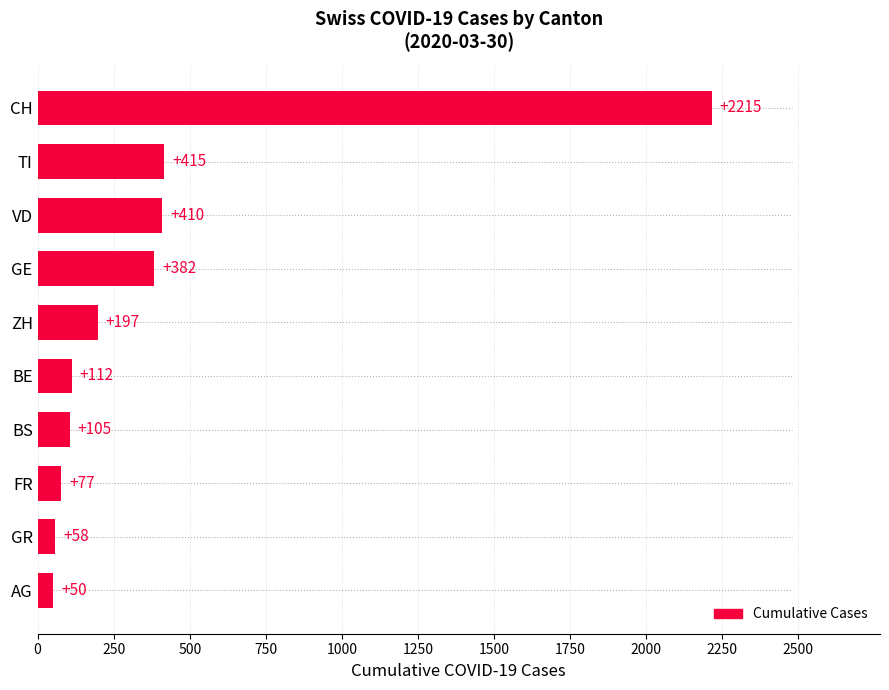

Where is the data nearest to the value 1132?

TI